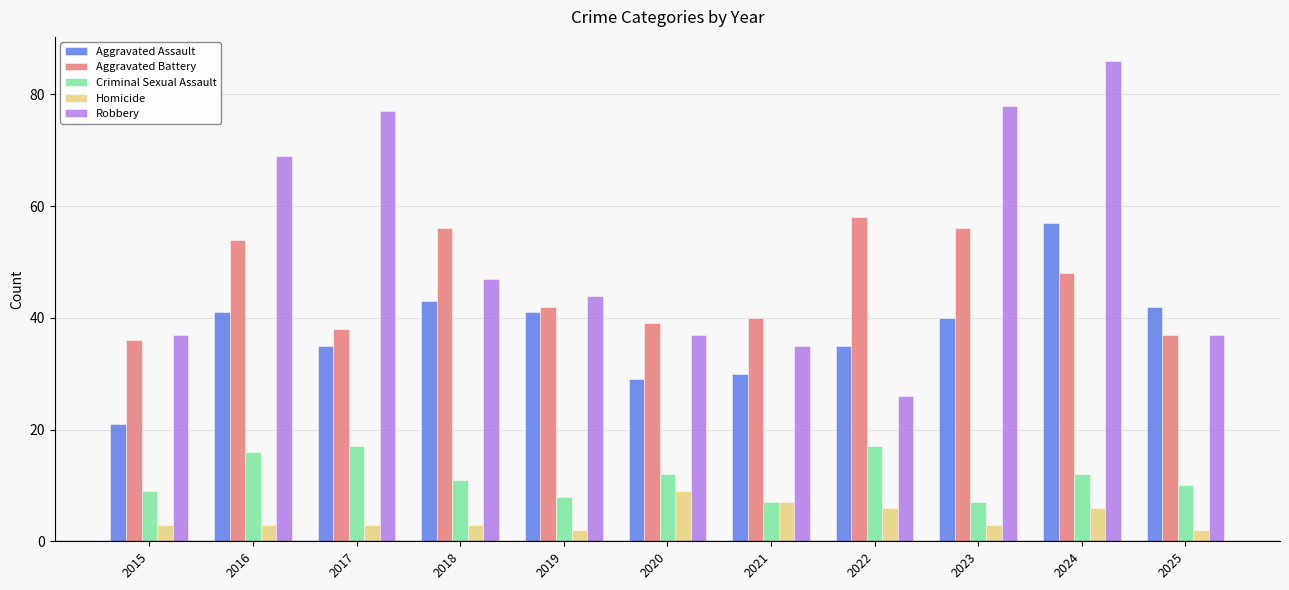

Rank the series at 2016 from lowest to highest value.

Homicide, Criminal Sexual Assault, Aggravated Assault, Aggravated Battery, Robbery